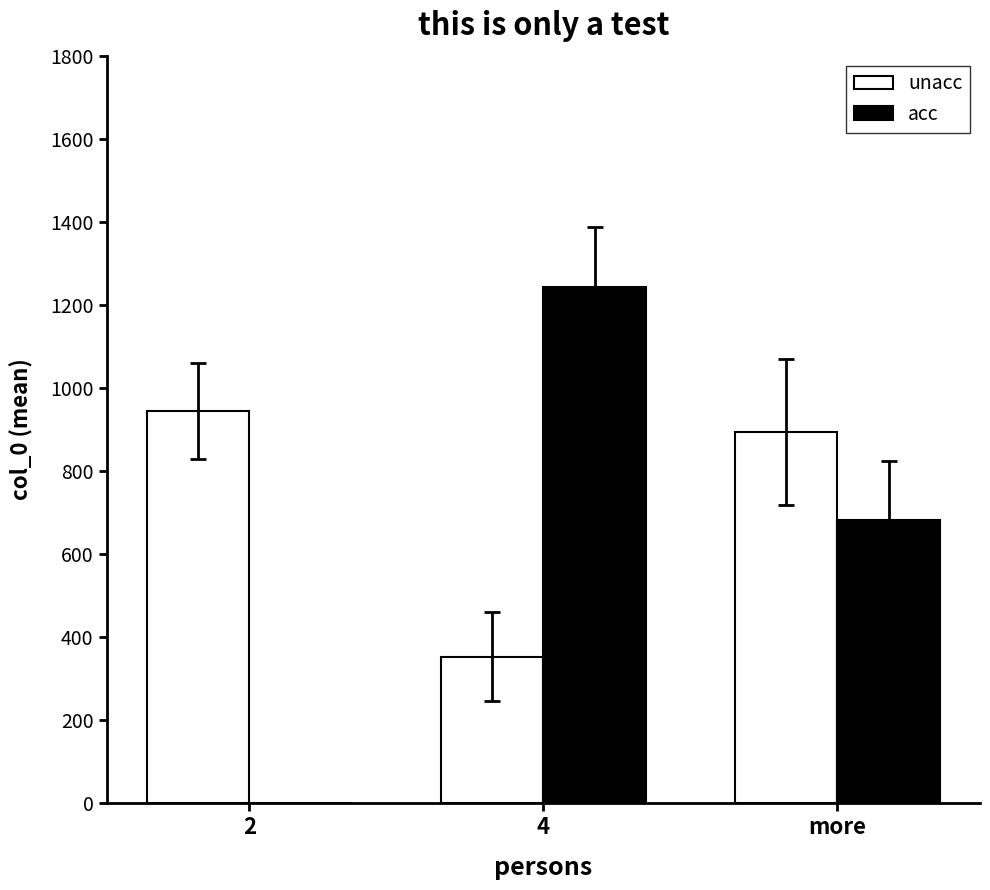

Which series has the largest total across all categories?

unacc